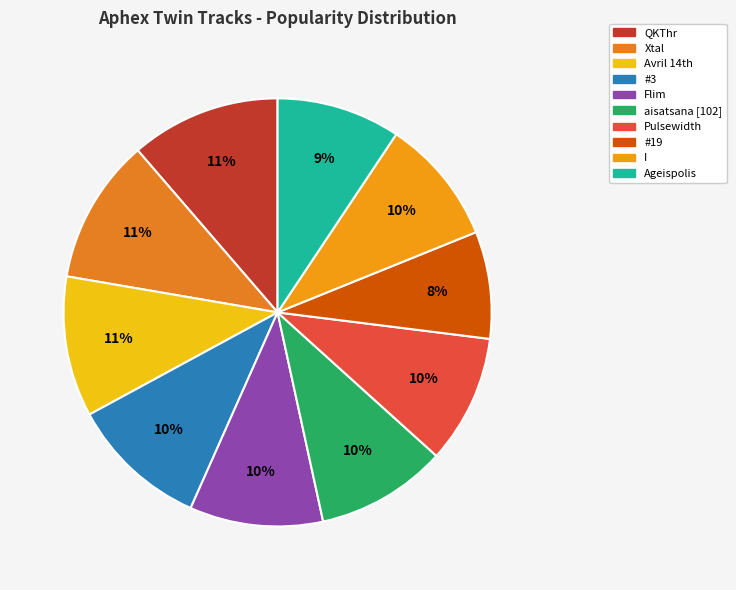

To the nearest percent, what is the combined percentage of Pulsewidth and Flim?

20%